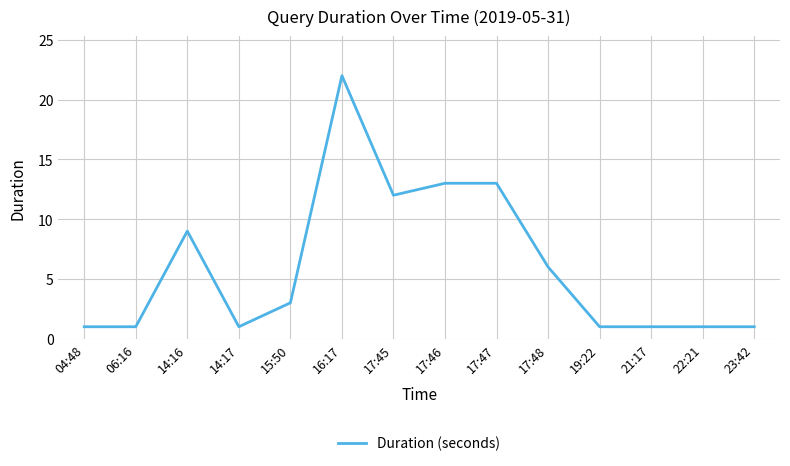

Where is the data nearest to the value 11?

17:45